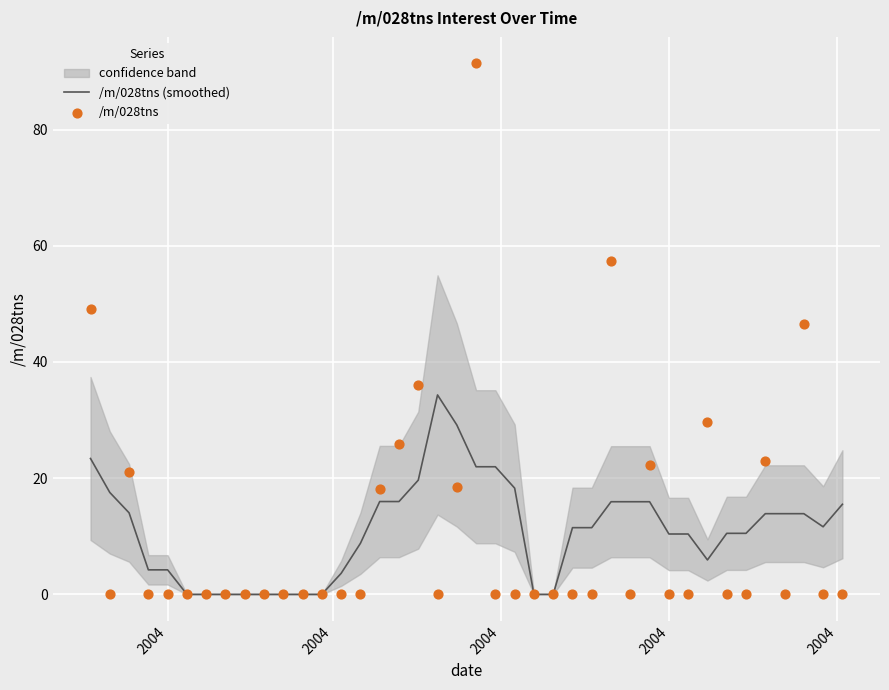

Which series has the largest total across all categories?

/m/028tns (smoothed)